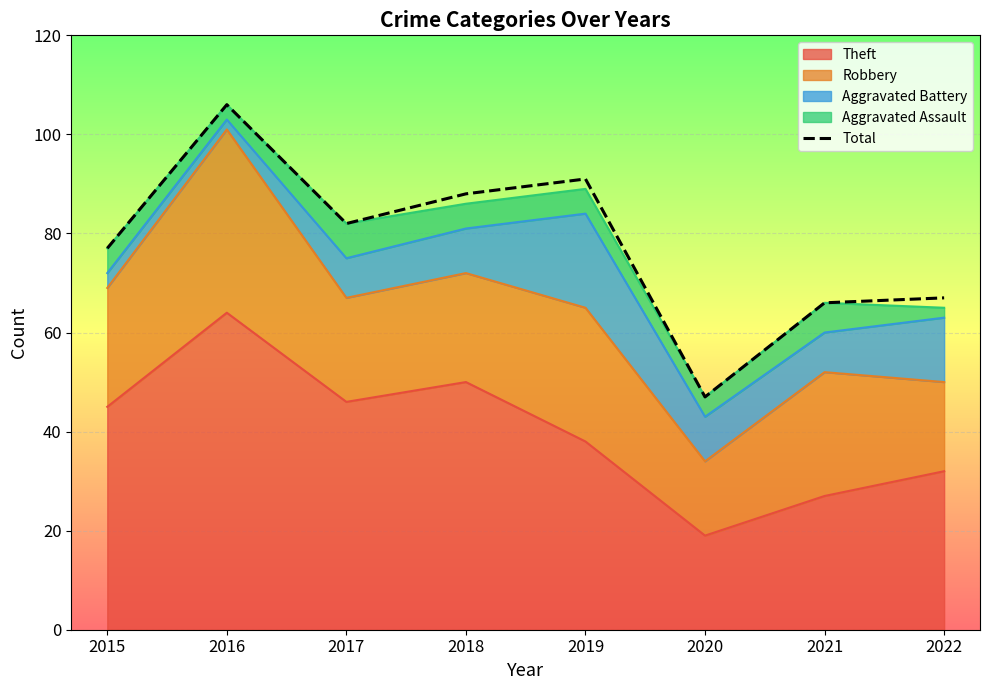

Where does the data first go above 82?

2016